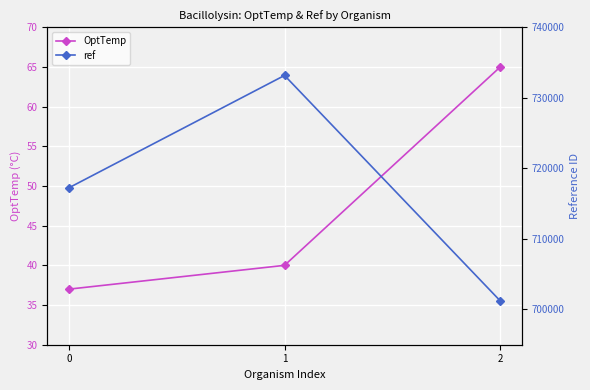

At which label does ref first exceed 717233?

1